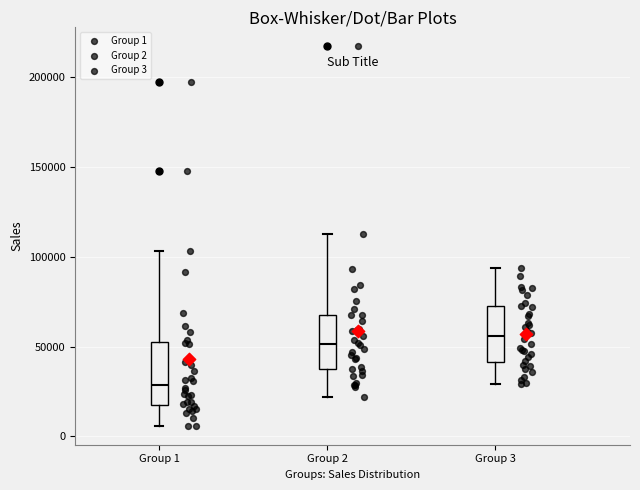

Where does the median line of the box for Group 2 sit on the y-axis? The values are not printed on the chart, so give them approximately, as read against the axis.

50000